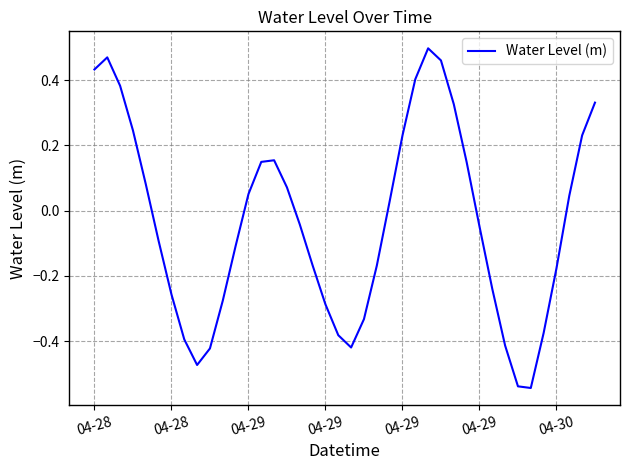

What is the difference between the maximum and minimum values?

1.0